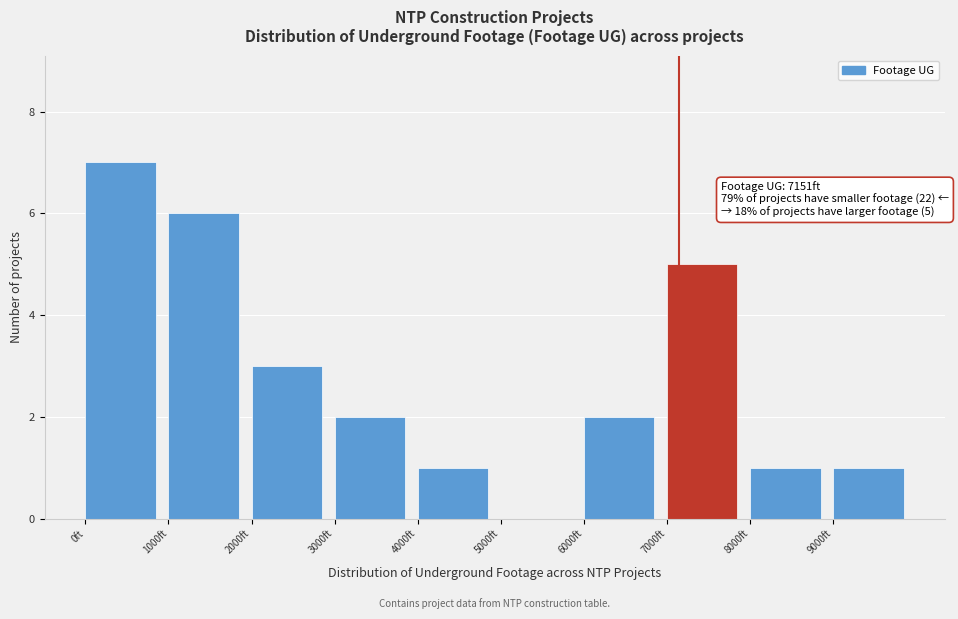

Over which range of the x-axis is the bar tallest?

0 to 1000